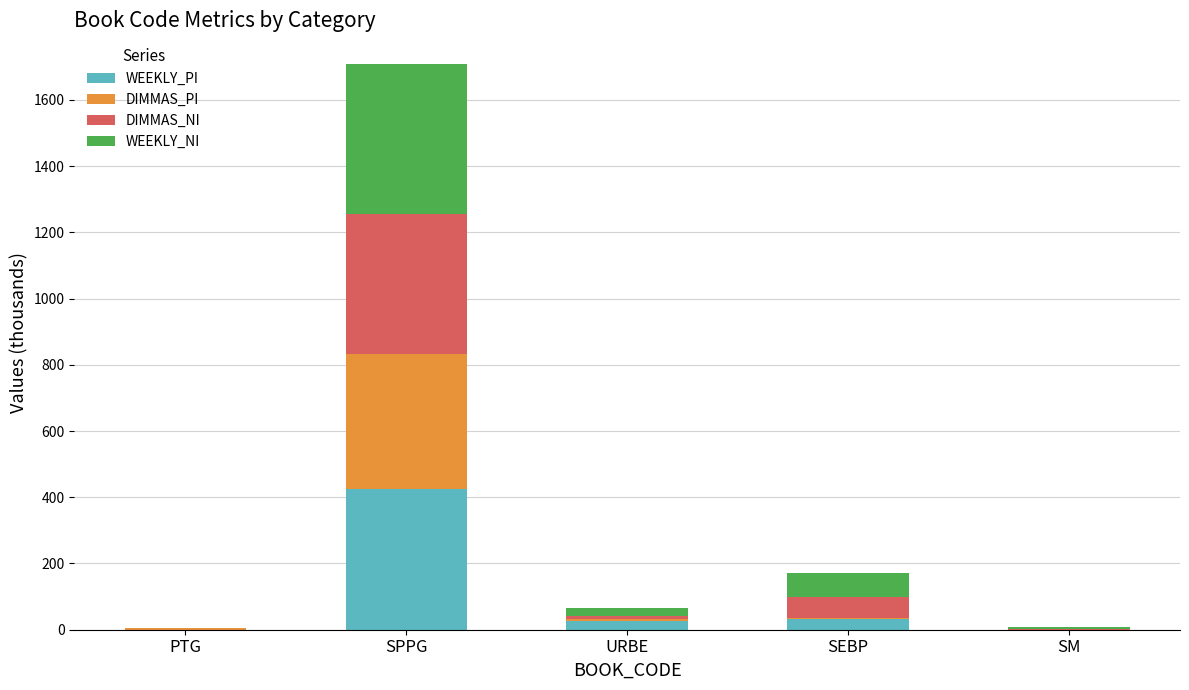

Is it true that WEEKLY_PI equals 675.4 at SPPG?

False